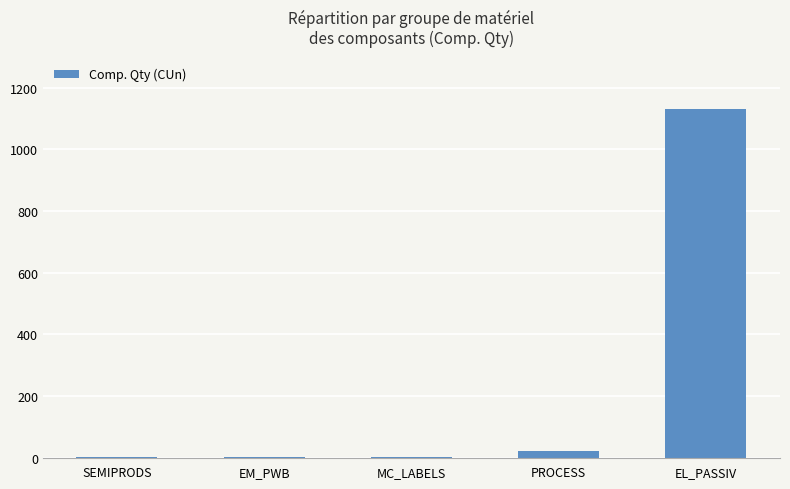

Are the bars horizontal?

No